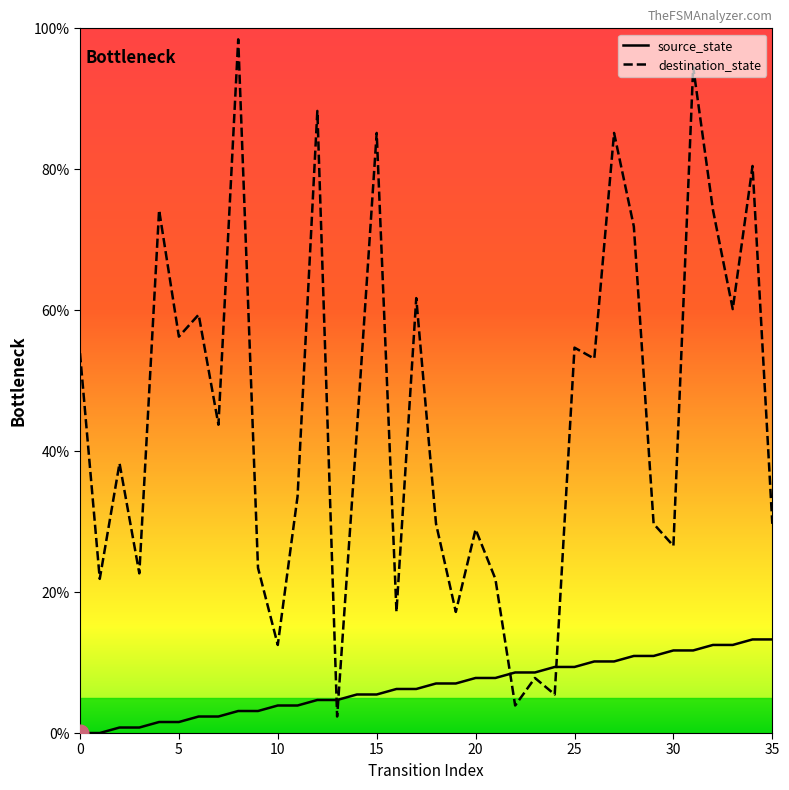

Which series has the largest total across all categories?

destination_state